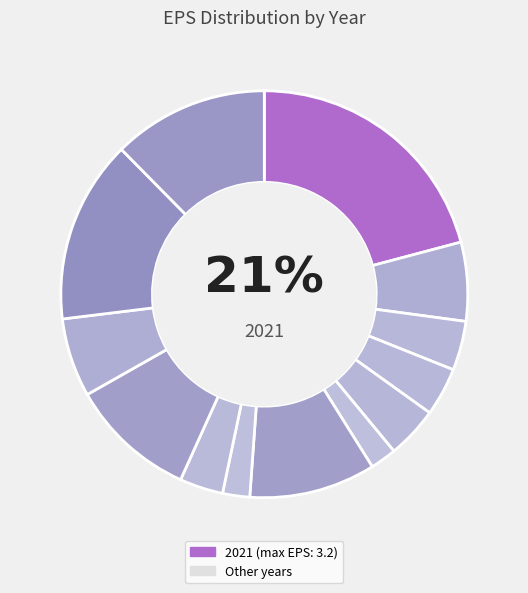

What is the total percentage of 2019 and 2007?

16.3%